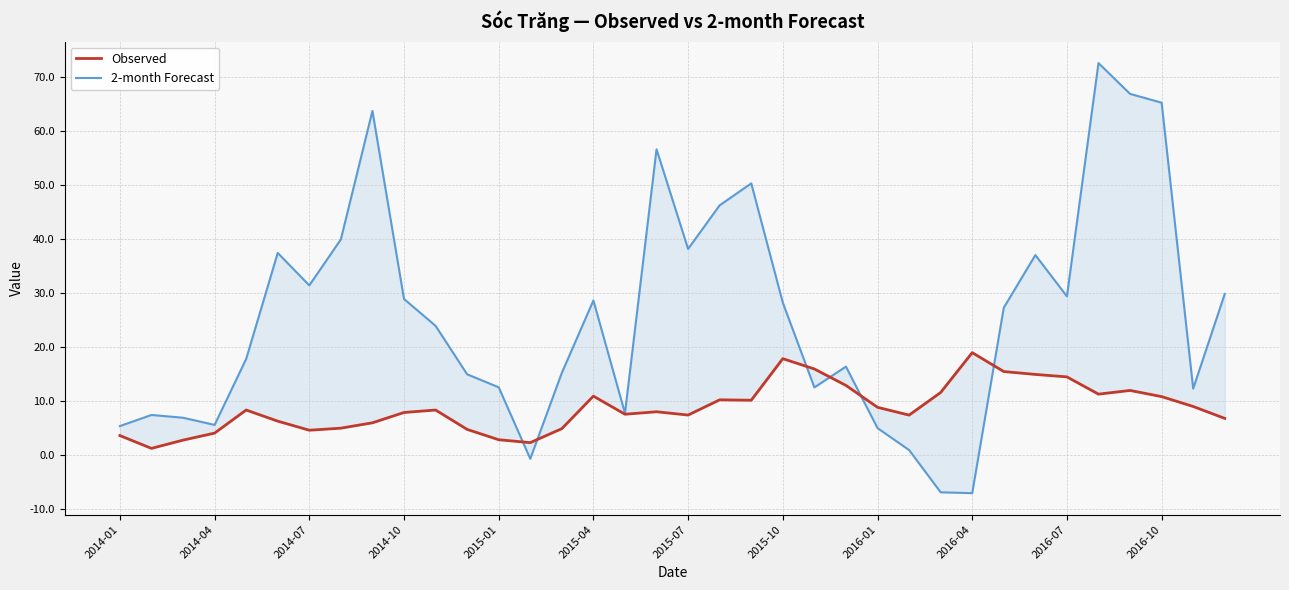

What is the total value across all series at 2015-07?

45.6